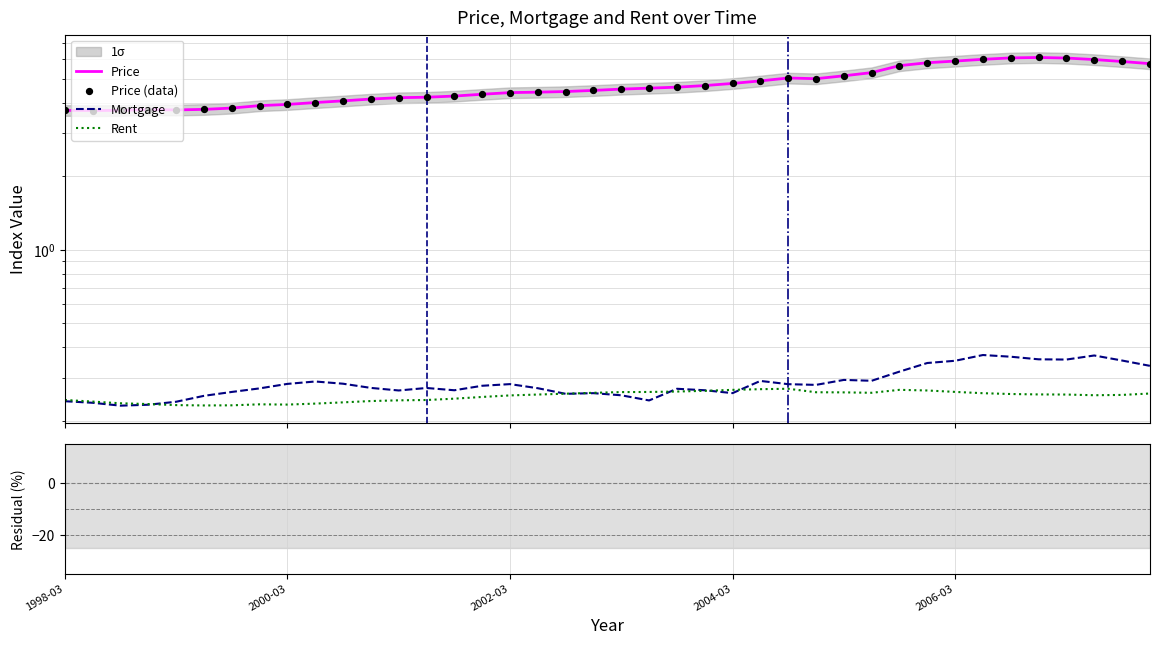

Is the value of Rent at 1998-12 greater than the value of Mortgage at 2006-12?

No